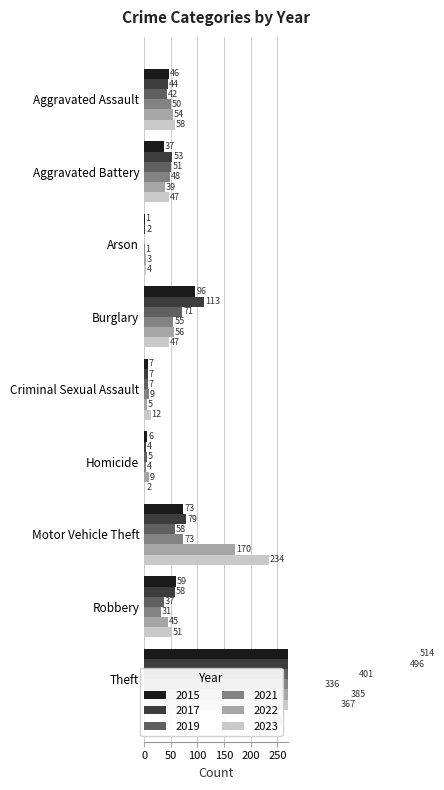

Which category has the lowest value across all series?

Arson